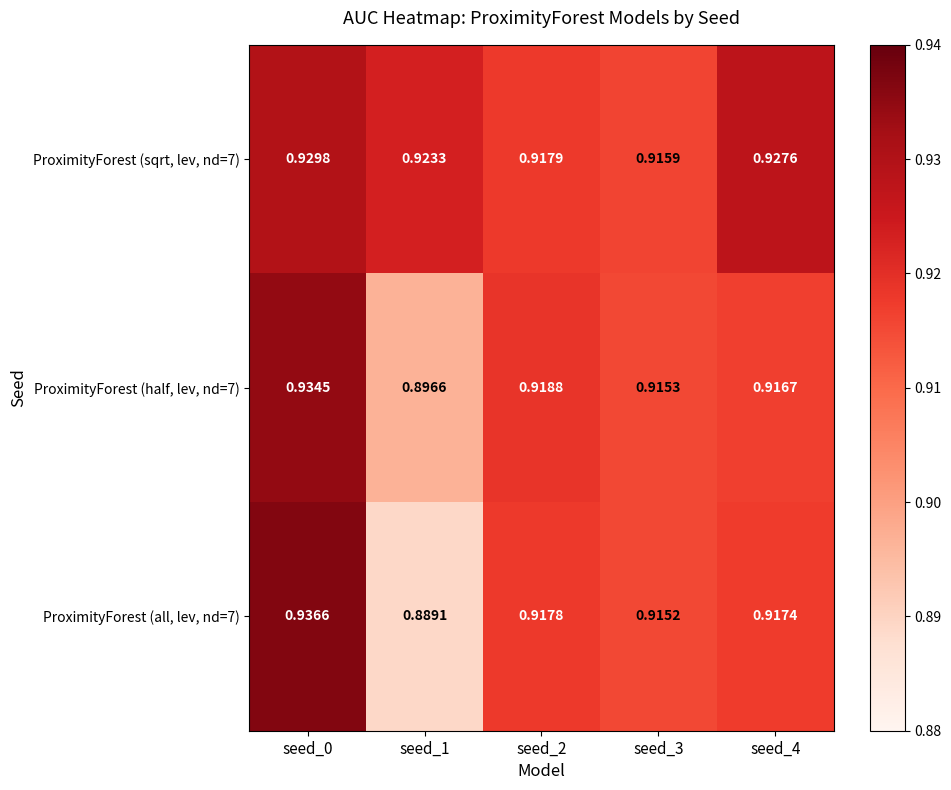

Is the value of ProximityForest (all, lev, nd=7) at seed_4 greater than the value of ProximityForest (half, lev, nd=7) at seed_0?

No